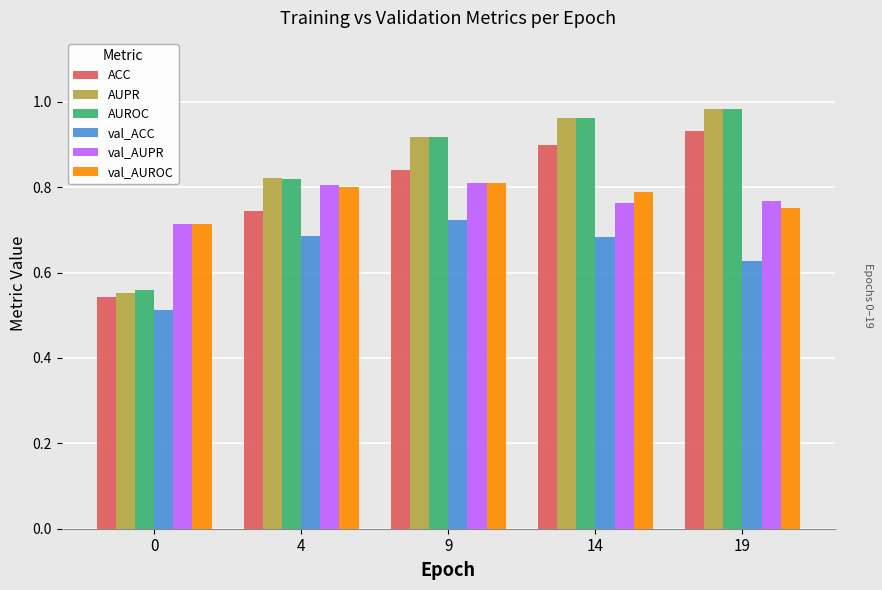

What is the total value across all series at 0?

3.6